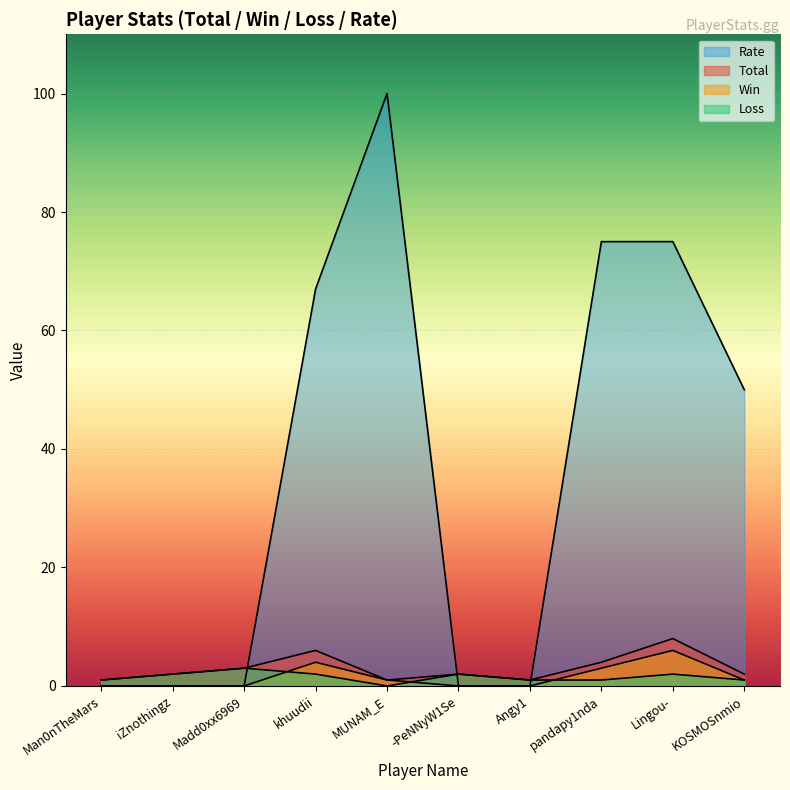

How many data points in Loss are less than 2?

5